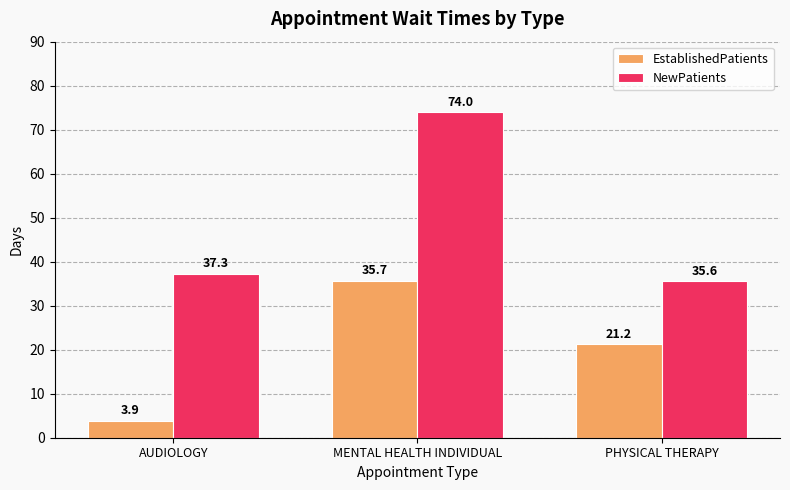

Count the number of categories in the chart.

3